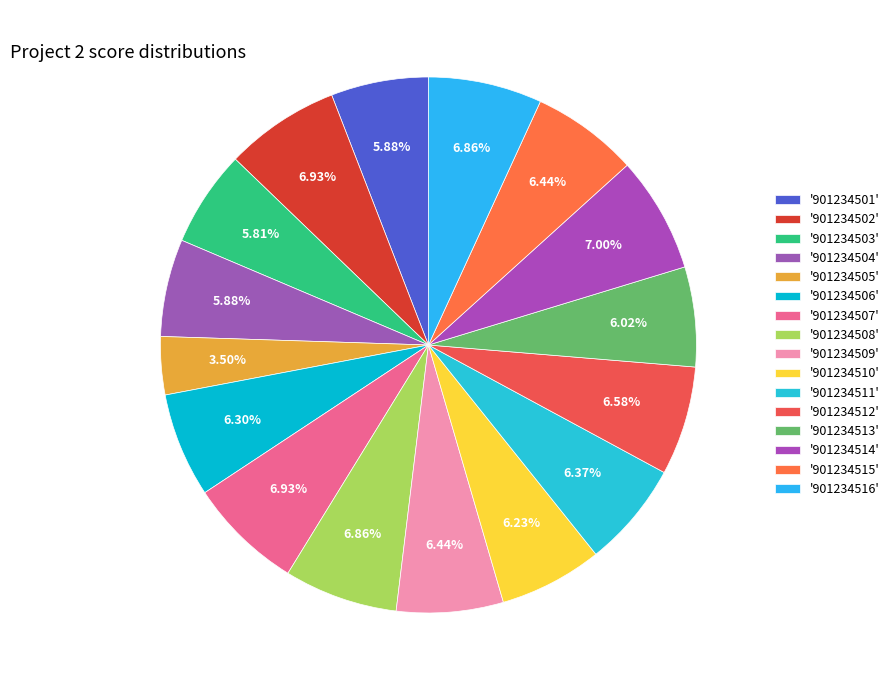

Which category has the smallest portion of the pie?

901234505